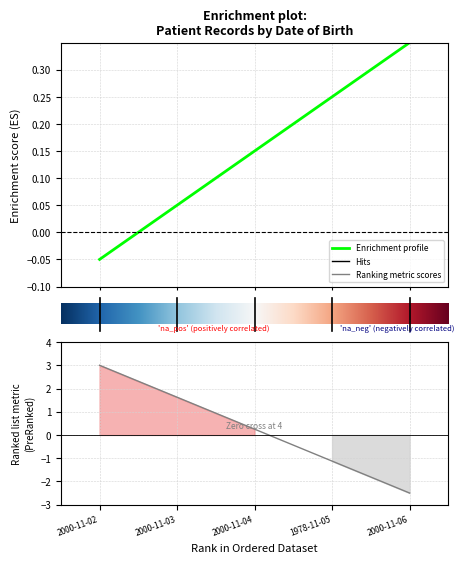

What is the sum of all values?

1.2